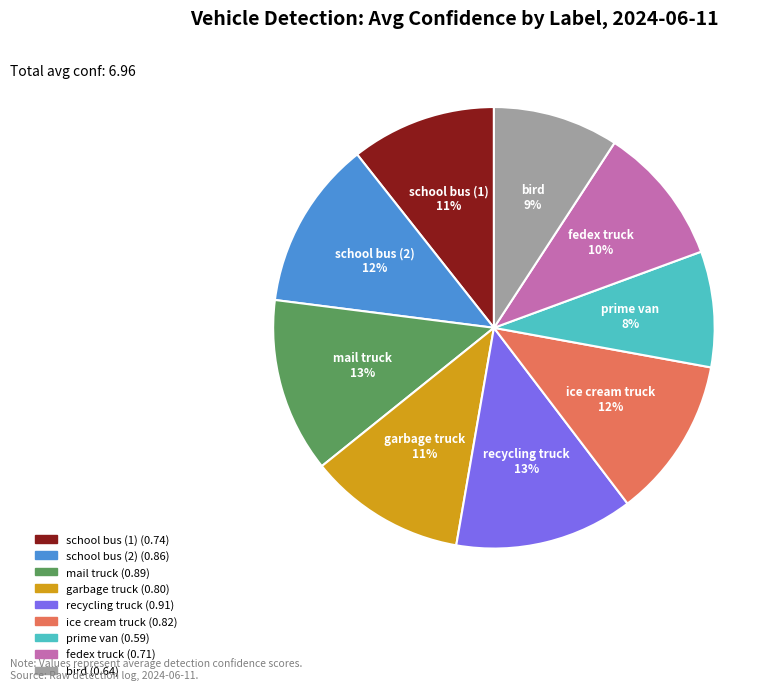

Does any single category account for the majority?

No